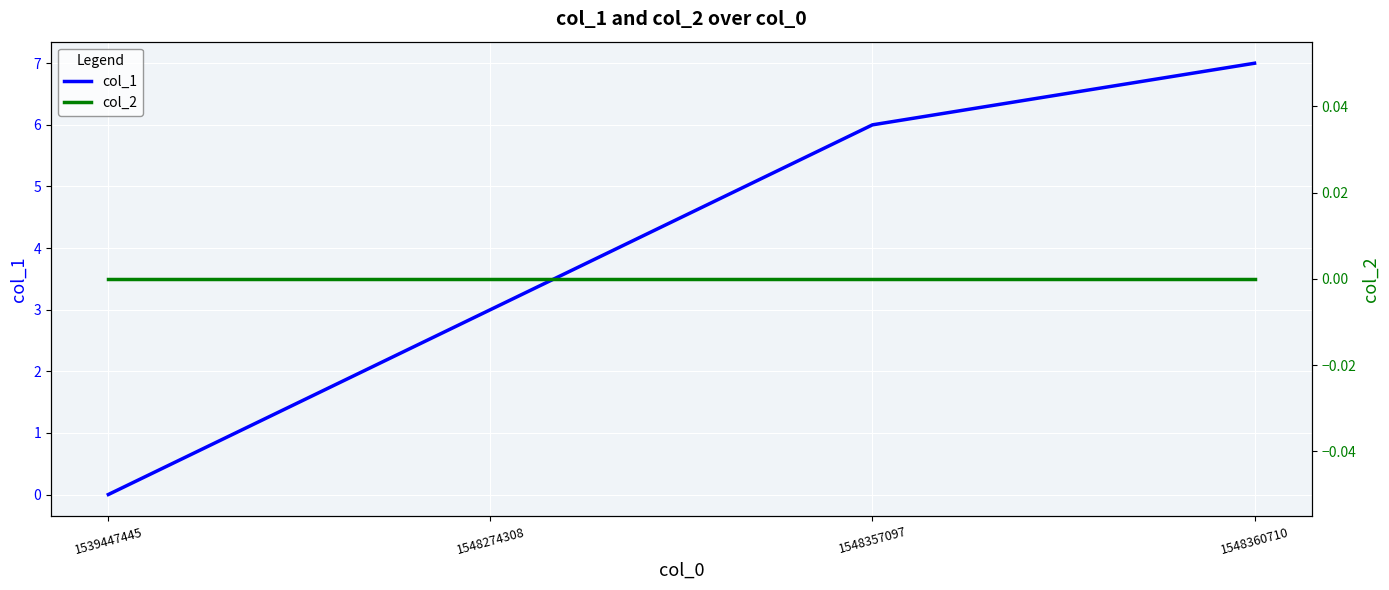

At which category is the sum across all series the highest?

1548360710